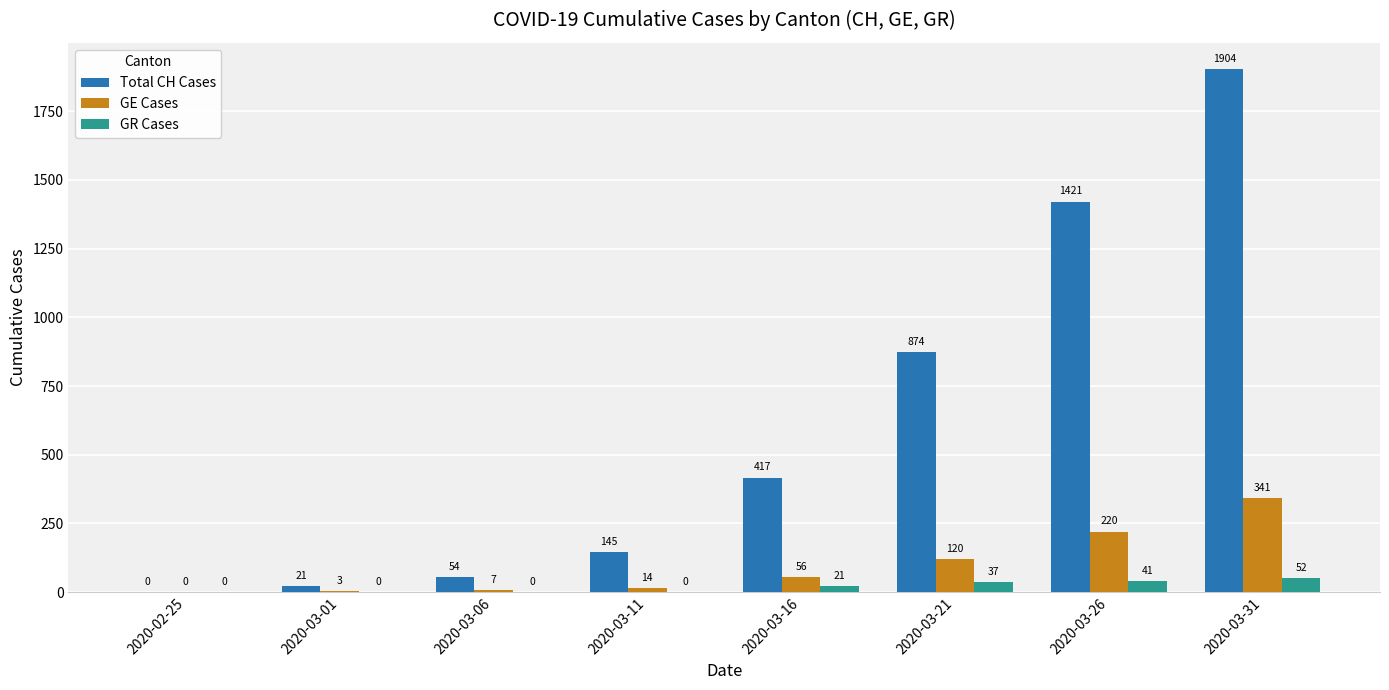

Reading right to left, transcribe all the data shown in this chart.

Total CH Cases: 2020-03-31=1904	2020-03-26=1421	2020-03-21=874	2020-03-16=417	2020-03-11=145	2020-03-06=54	2020-03-01=21	2020-02-25=0
GE Cases: 2020-03-31=341	2020-03-26=220	2020-03-21=120	2020-03-16=56	2020-03-11=14	2020-03-06=7	2020-03-01=3	2020-02-25=0
GR Cases: 2020-03-31=52	2020-03-26=41	2020-03-21=37	2020-03-16=21	2020-03-11=0	2020-03-06=0	2020-03-01=0	2020-02-25=0